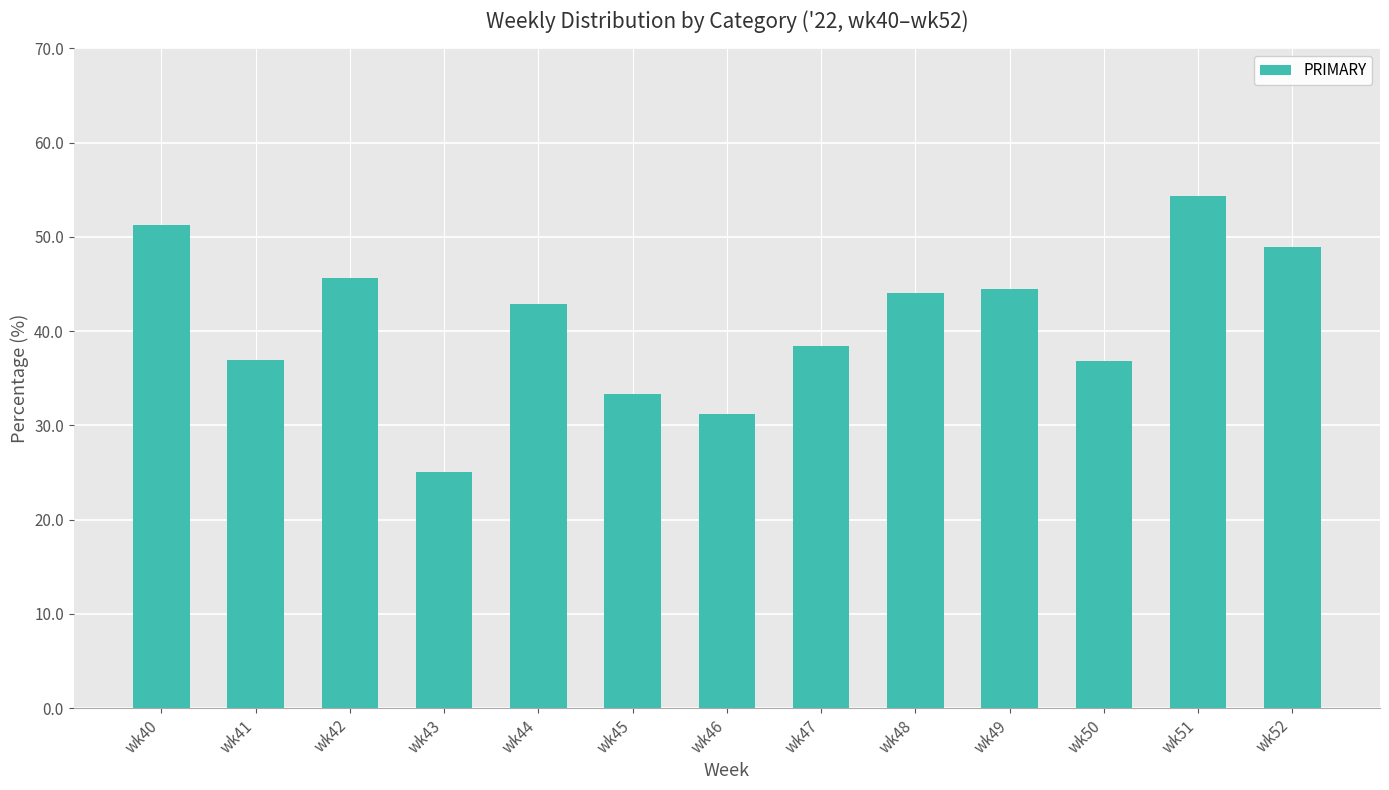

What is the smallest value displayed?

25.0